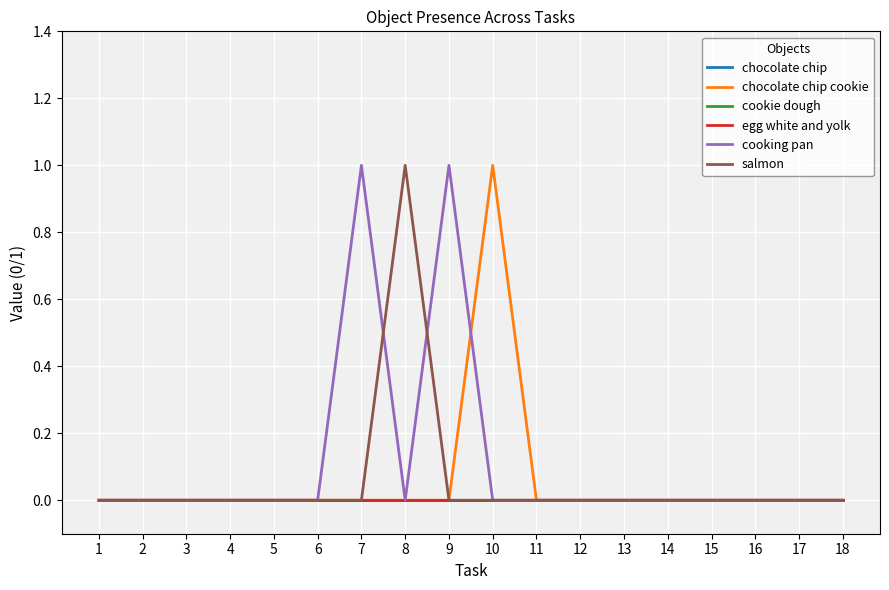

Reading left to right, transcribe all the data shown in this chart.

chocolate chip: 1=0	2=0	3=0	4=0	5=0	6=0	7=0	8=0	9=0	10=0	11=0	12=0	13=0	14=0	15=0	16=0	17=0	18=0
chocolate chip cookie: 1=0	2=0	3=0	4=0	5=0	6=0	7=0	8=0	9=0	10=1	11=0	12=0	13=0	14=0	15=0	16=0	17=0	18=0
cookie dough: 1=0	2=0	3=0	4=0	5=0	6=0	7=0	8=0	9=0	10=0	11=0	12=0	13=0	14=0	15=0	16=0	17=0	18=0
egg white and yolk: 1=0	2=0	3=0	4=0	5=0	6=0	7=0	8=0	9=0	10=0	11=0	12=0	13=0	14=0	15=0	16=0	17=0	18=0
cooking pan: 1=0	2=0	3=0	4=0	5=0	6=0	7=1	8=0	9=1	10=0	11=0	12=0	13=0	14=0	15=0	16=0	17=0	18=0
salmon: 1=0	2=0	3=0	4=0	5=0	6=0	7=0	8=1	9=0	10=0	11=0	12=0	13=0	14=0	15=0	16=0	17=0	18=0